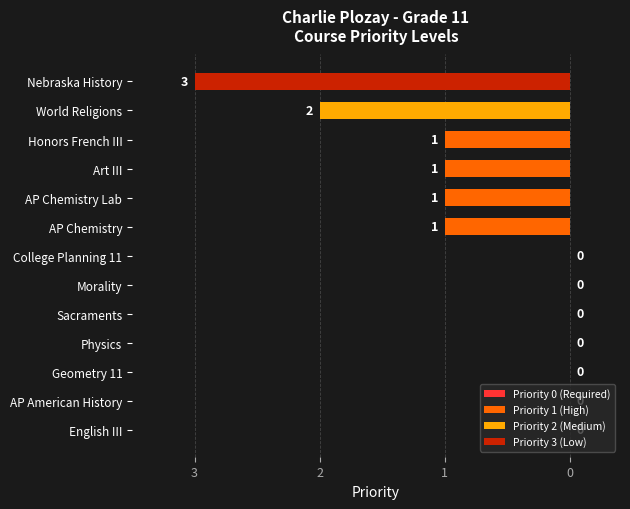

Rank the categories by value from lowest to highest.

Nebraska History, World Religions, AP Chemistry, AP Chemistry Lab, Art III, Honors French III, English III, AP American History, Geometry 11, Physics, Sacraments, Morality, College Planning 11